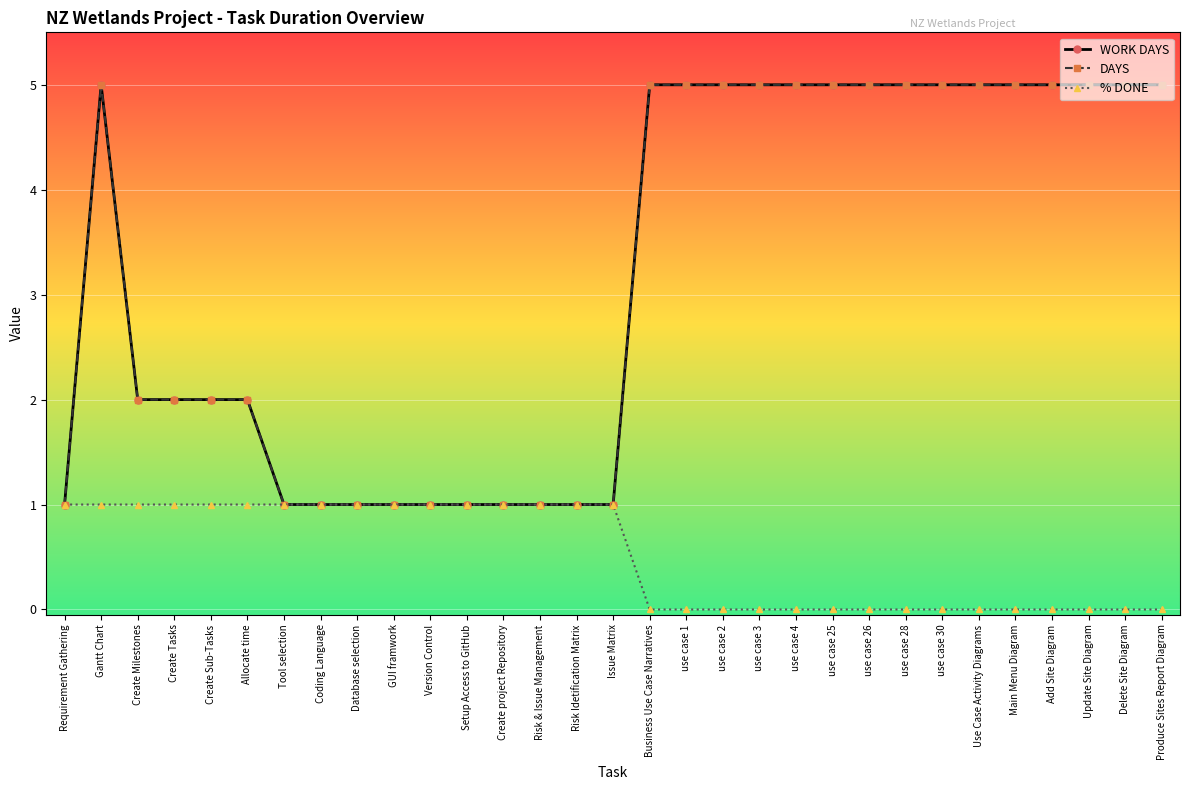

Is this an area chart (filled region under the line)?

No